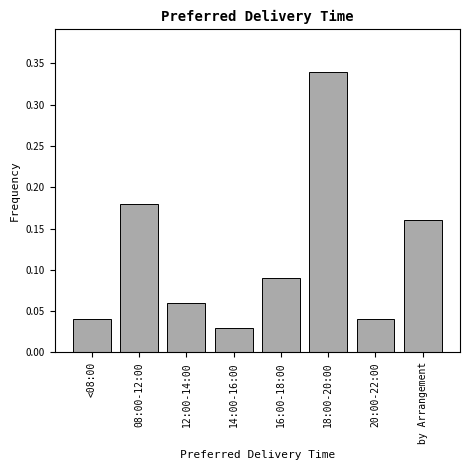

At which label is the value closest to 0?

14:00-16:00